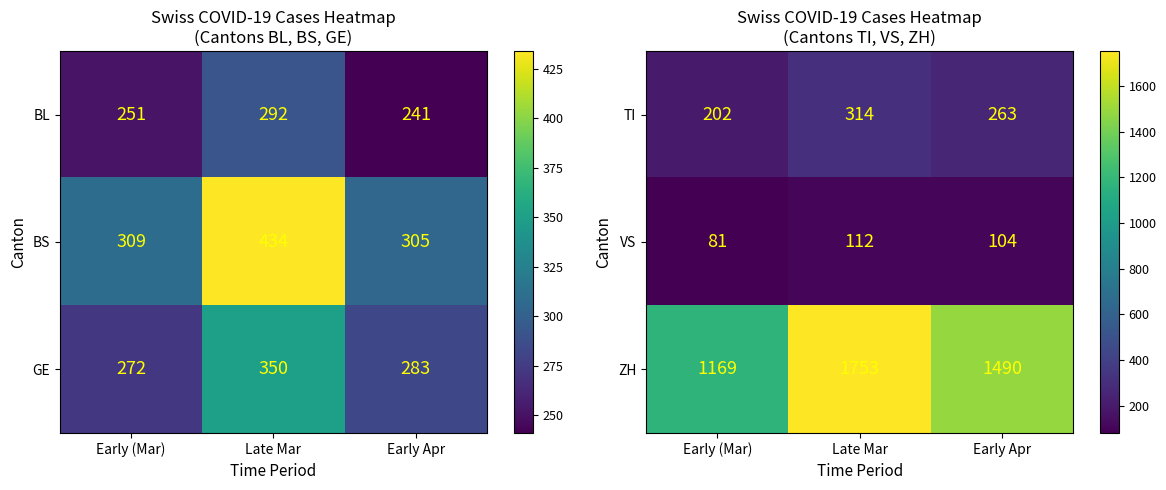

List the labels in order of ZH value, smallest first.

Early (Mar), Early Apr, Late Mar